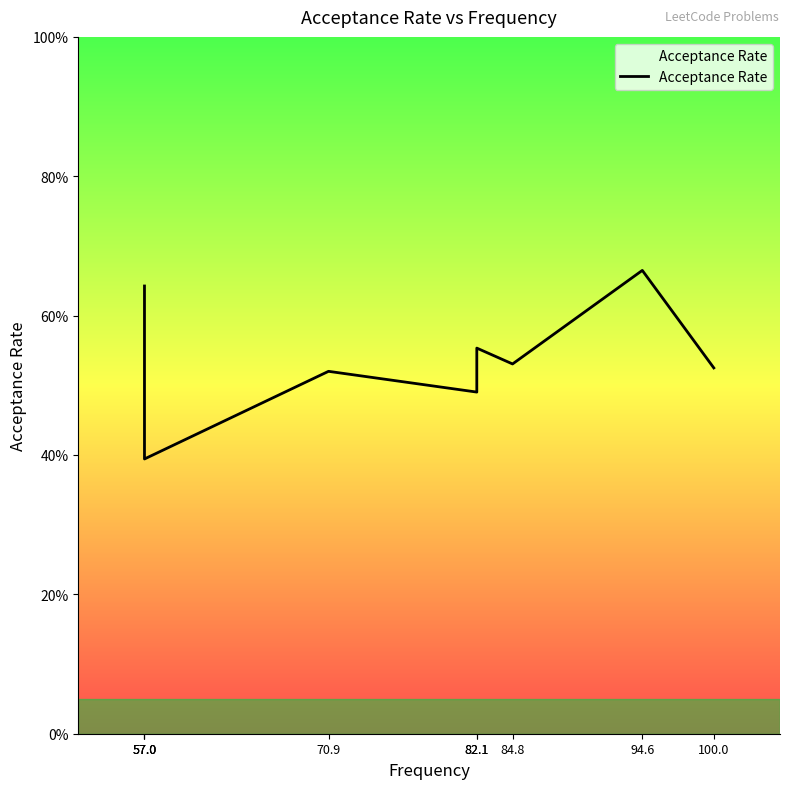

Which category has the lowest value across all series?

57.0